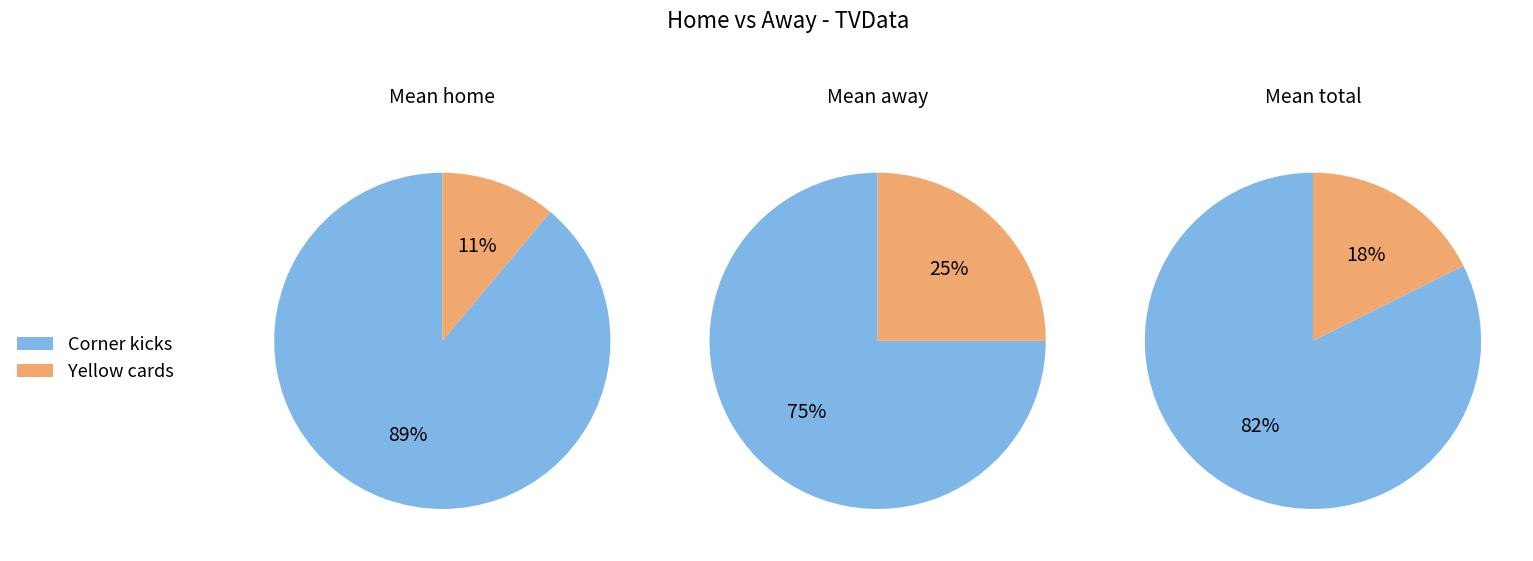

Combined, do Corner kicks and Yellow cards account for over 50%?

Yes